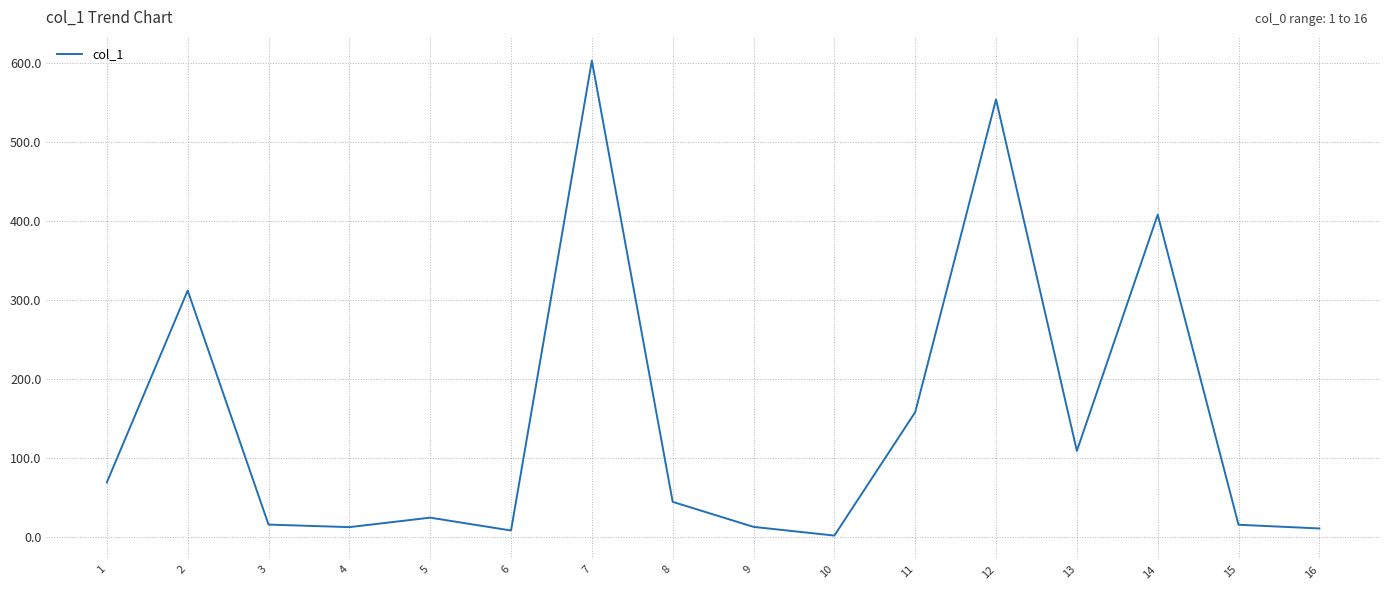

How many lines are shown in the chart?

1